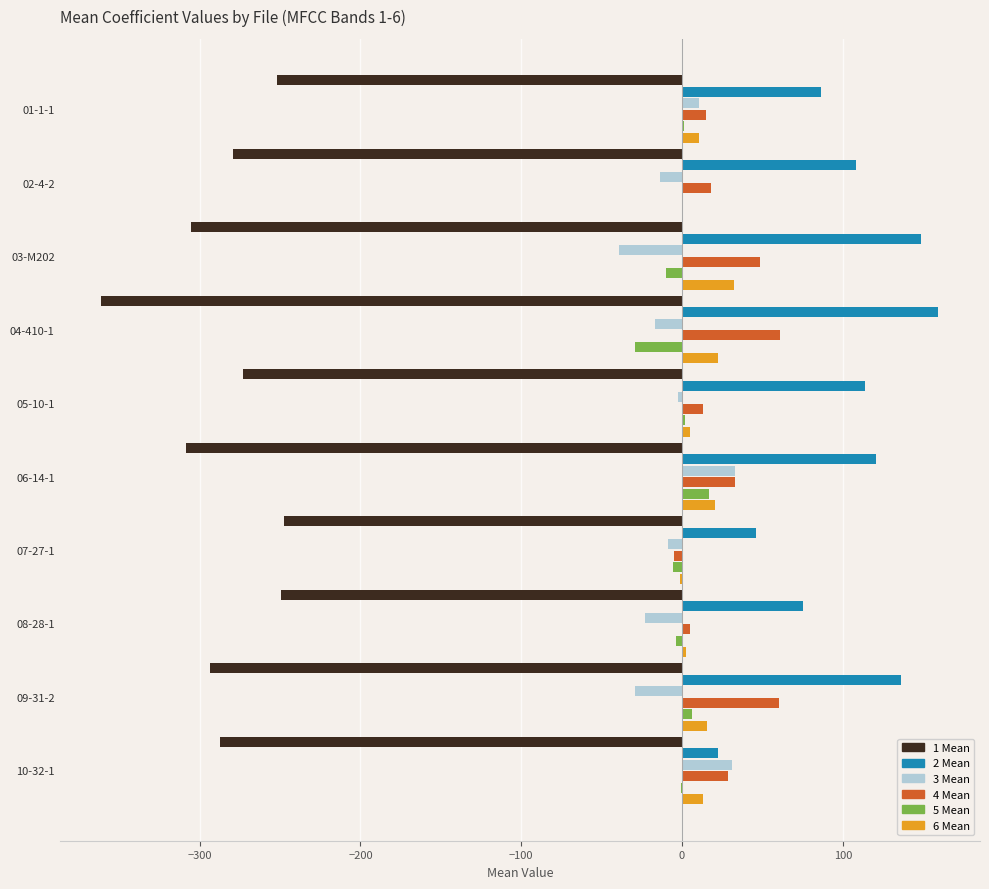

What is the maximum value shown in the chart?

159.3